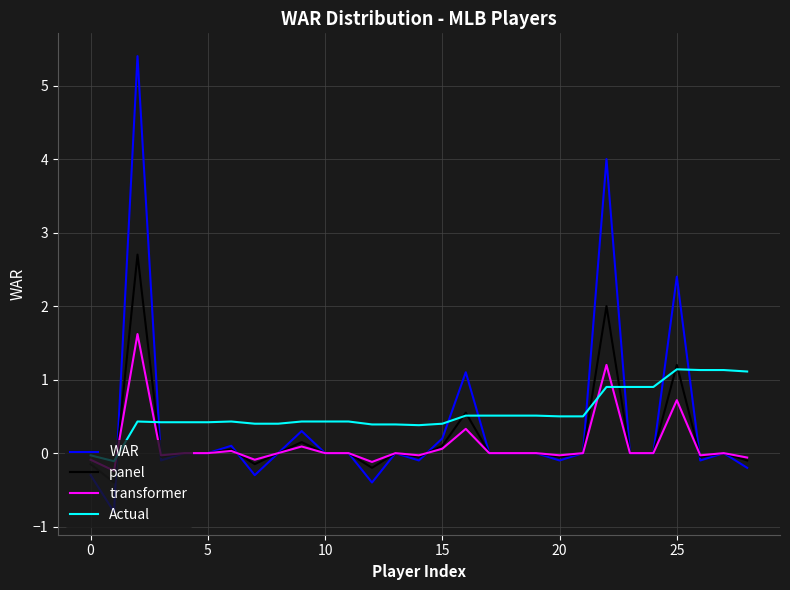

What is the greatest value displayed?

5.4